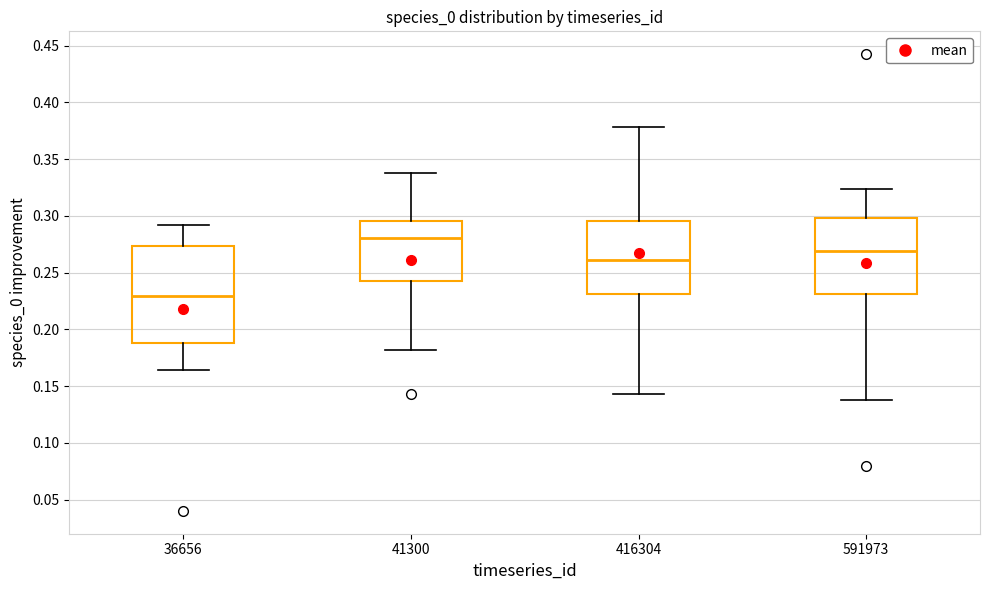

Where does the upper whisker of the box at x = 41300 end on the y-axis? The values are not printed on the chart, so give them approximately, as read against the axis.

0.340